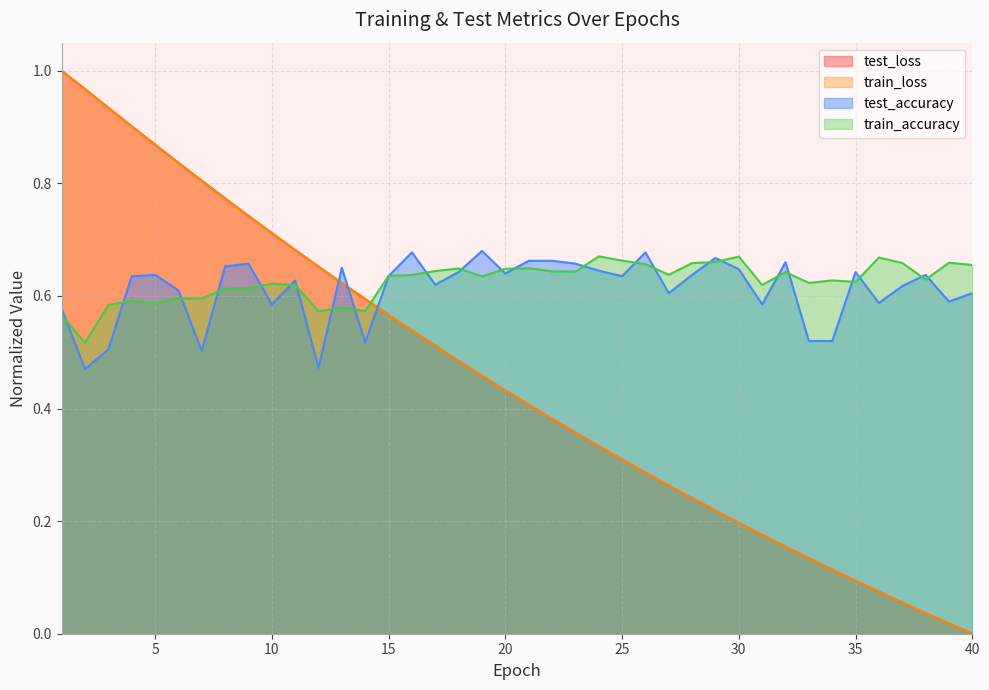

Where is the first local maximum for test_accuracy?

5